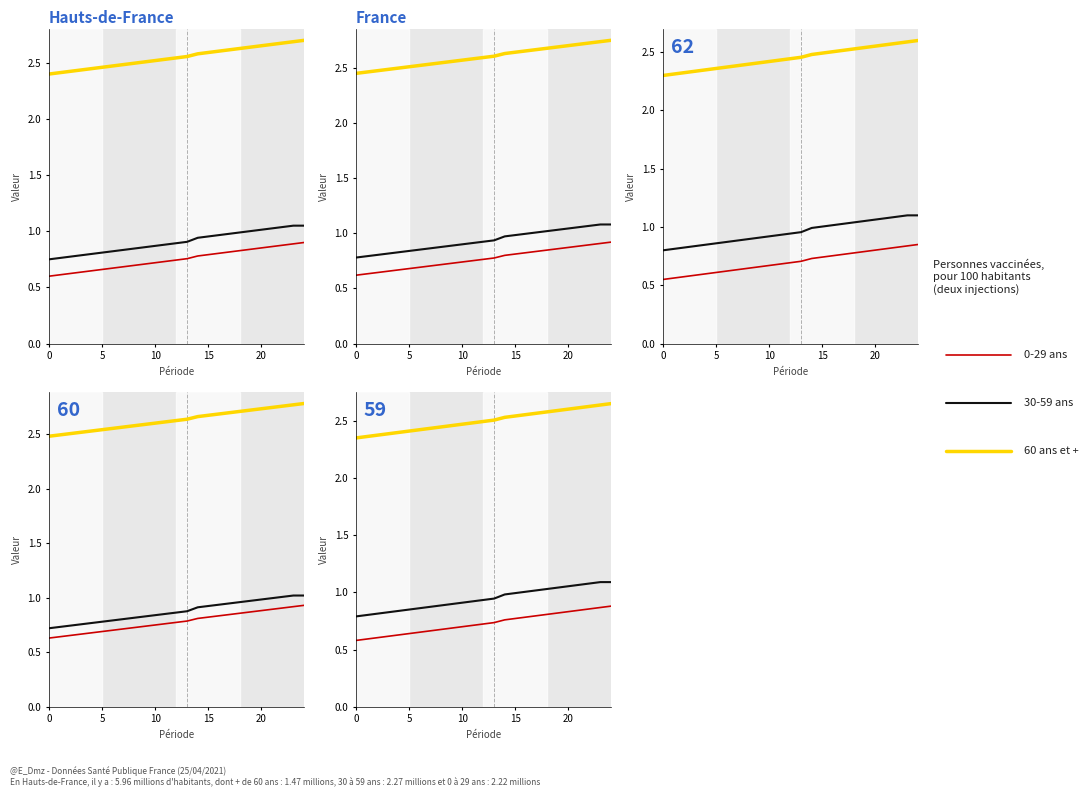

At 17, list the series in order from largest to smallest.

60 ans et +, 30-59 ans, 0-29 ans